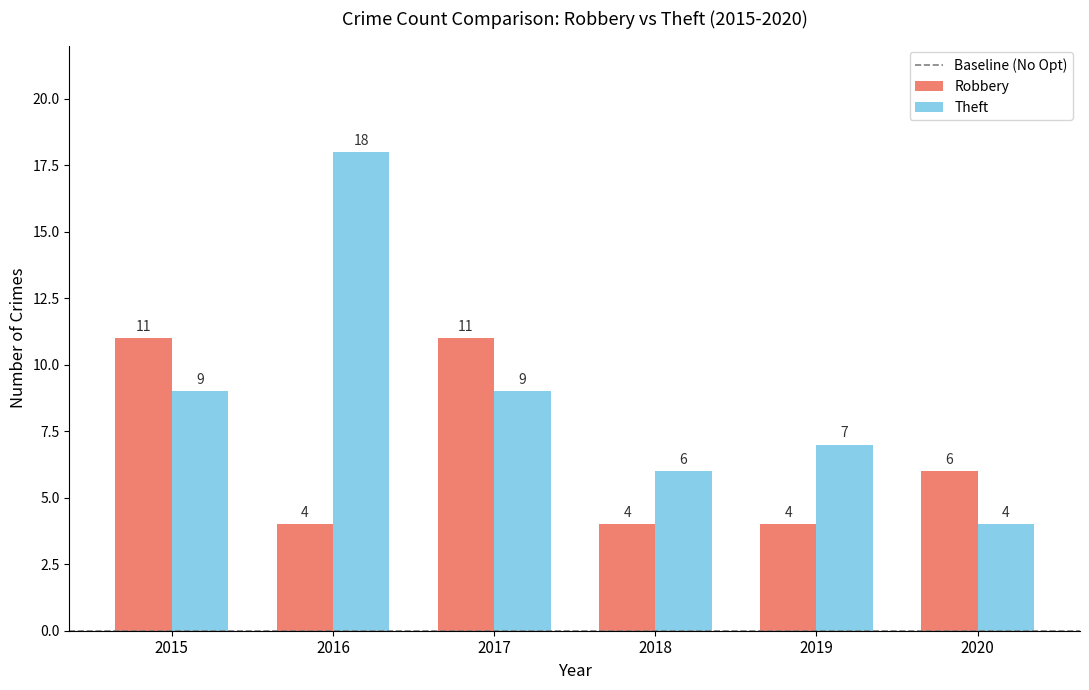

What is the maximum value shown in the chart?

18